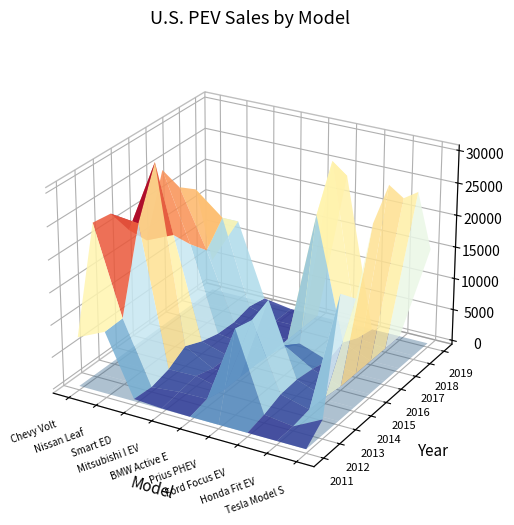

Rank the series by their maximum value, from highest to lowest.

2014, 2016, 2018, 2017, 2015, 2019, 2012, 2013, 2011